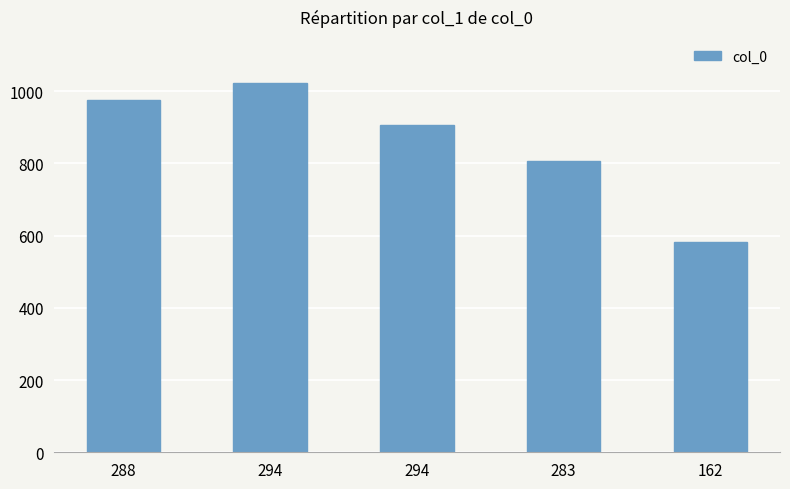

Rank the categories by value from lowest to highest.

162, 283, 294, 288, 294